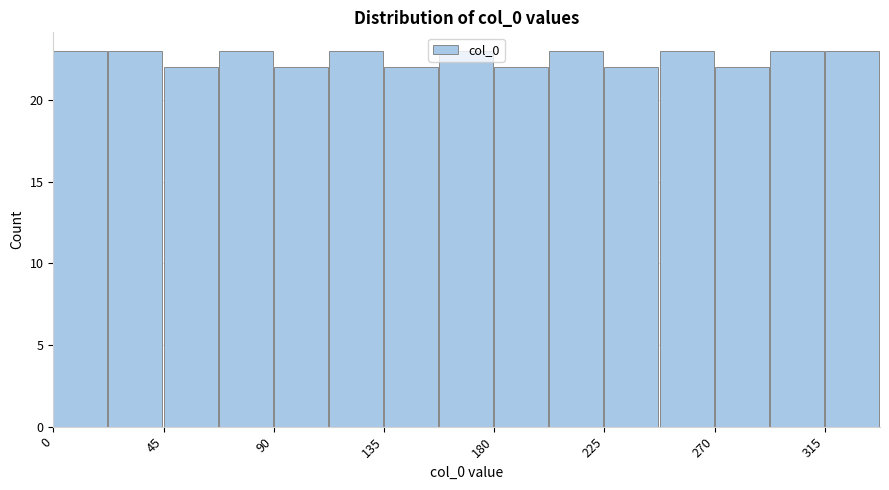

Reading left to right, list every bar in this chart as the range it spans on the x-axis followed by its height. Neither the bar edges nor the heights are printed on the chart, so give them approximately, as read against the axes.

0 to 25: 23
25 to 45: 23
45 to 70: 22
70 to 90: 23
90 to 115: 22
115 to 135: 23
135 to 160: 22
160 to 180: 23
180 to 205: 22
205 to 225: 23
225 to 250: 22
250 to 270: 23
270 to 295: 22
295 to 315: 23
315 to 340: 23